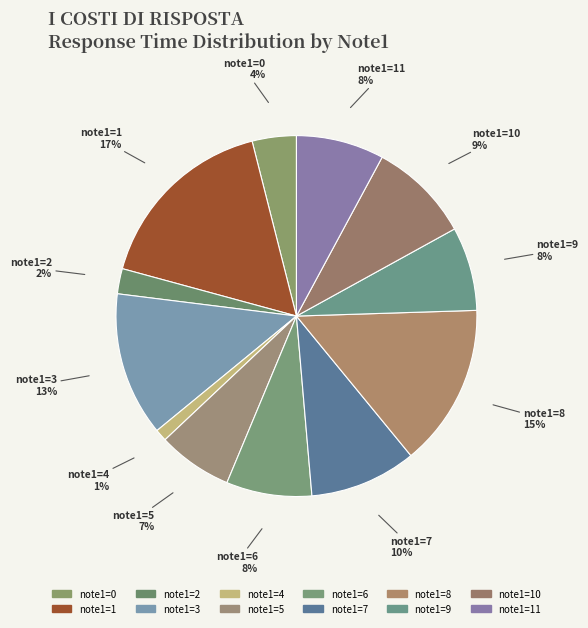

Which category has the smallest portion of the pie?

4